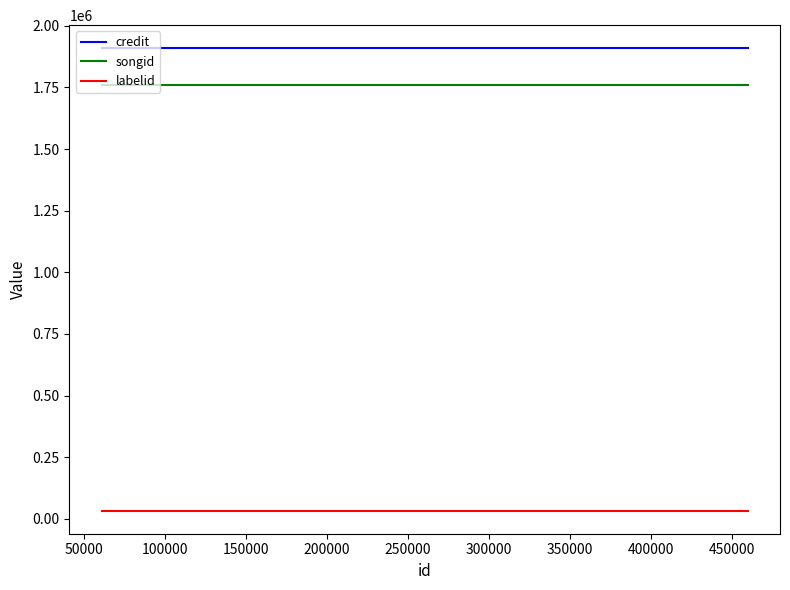

Is it true that songid equals 1758666 at 100000?

True